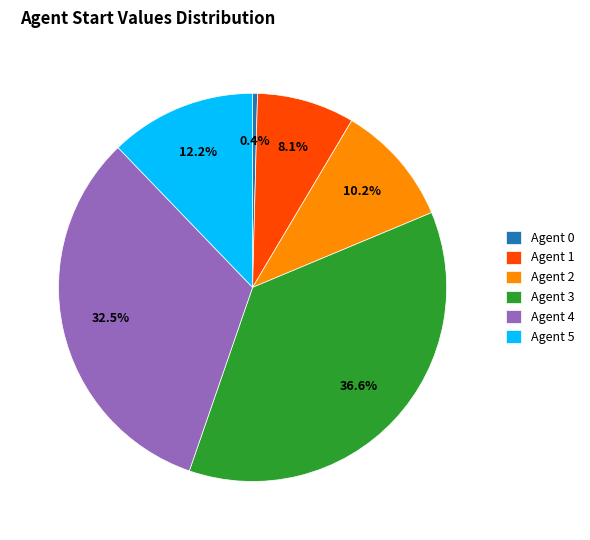

What percentage is the Agent 3 slice, to the nearest percent?

37%